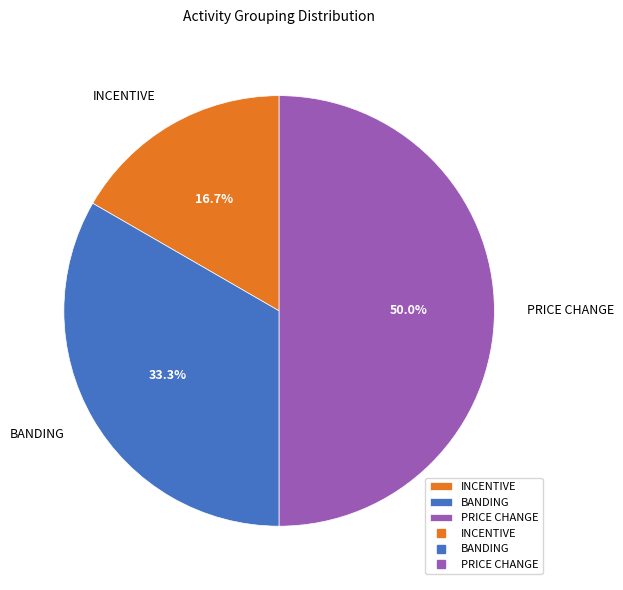

Count the number of slices in the pie.

3